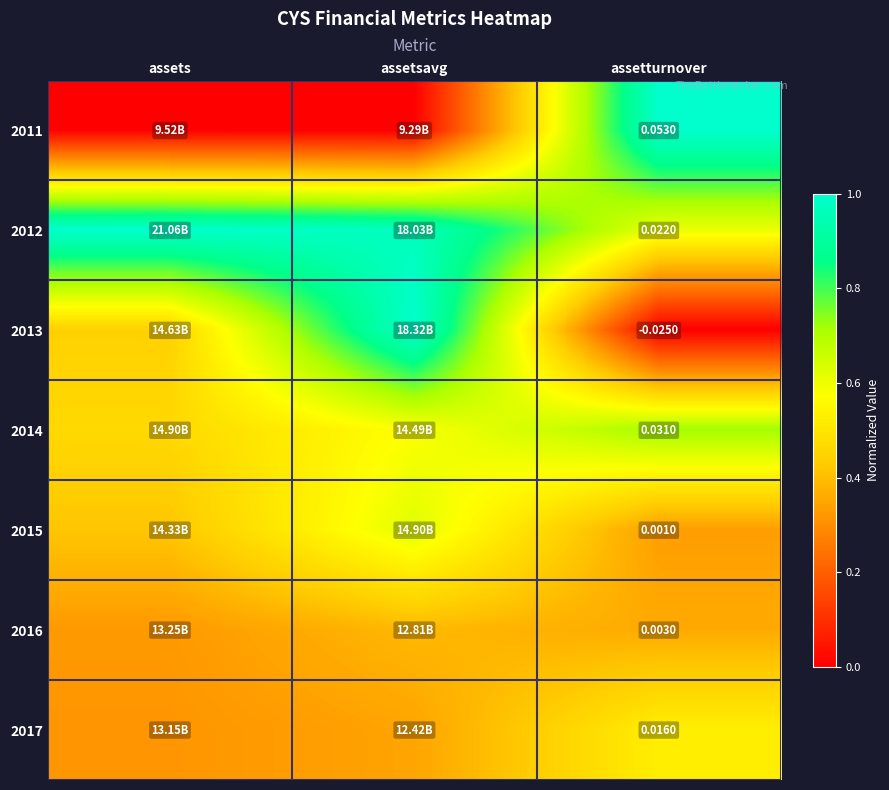

Count the 2015 values in the range 0 to 1.

3